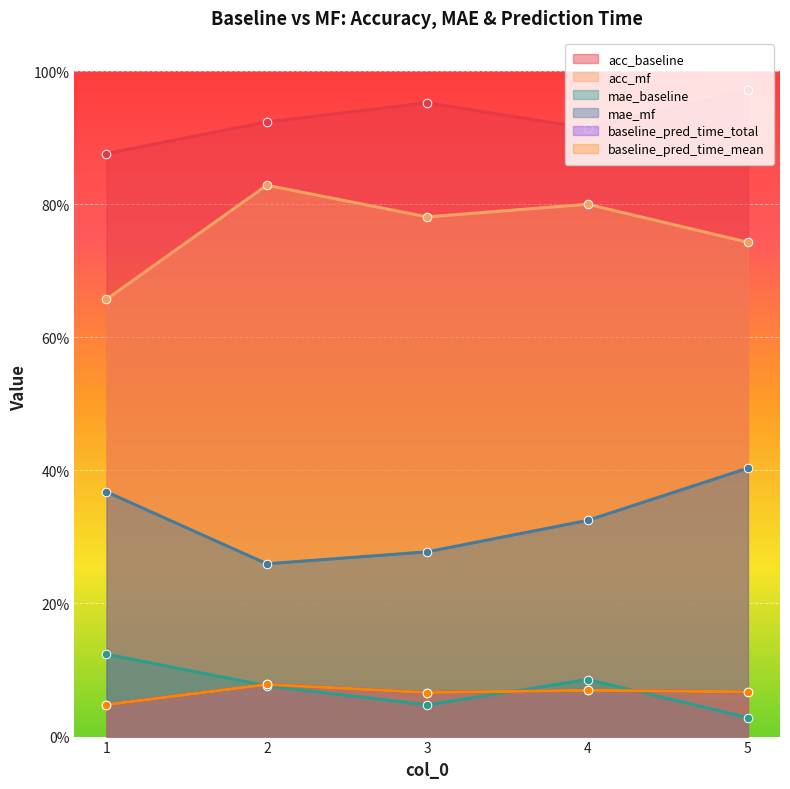

Which series has the widest spread of Y values?

acc_mf